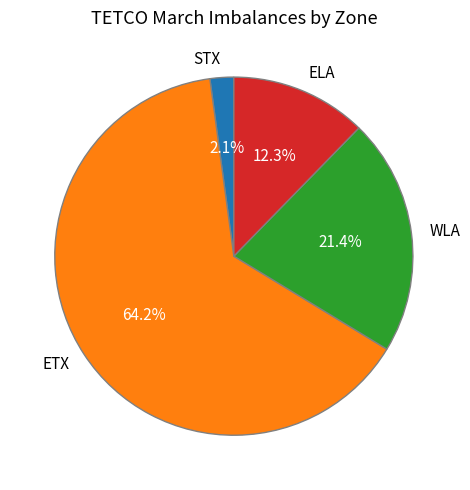

Approximately how many times larger is the value at ELA compared to ETX?

0.2